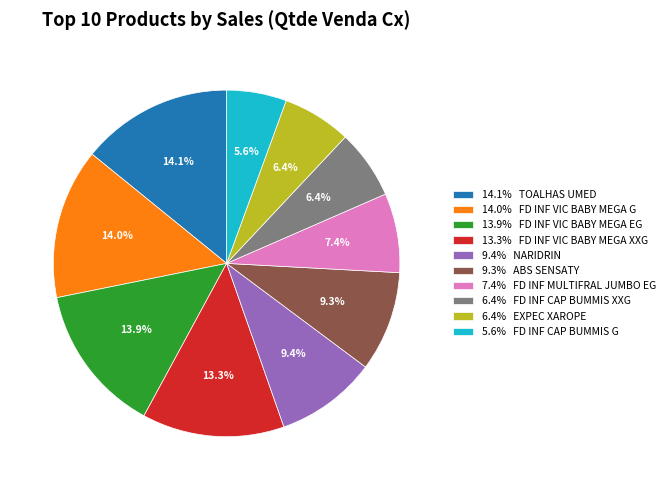

Is there any slice that represents more than half of the pie?

No